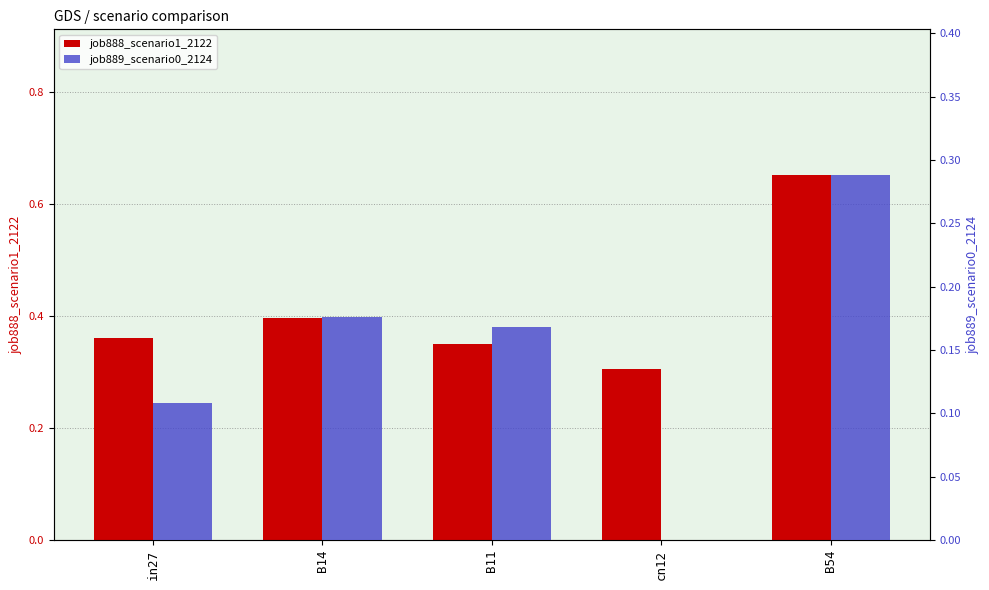

What is the lowest value of the job888_scenario1_2122 series?

0.3